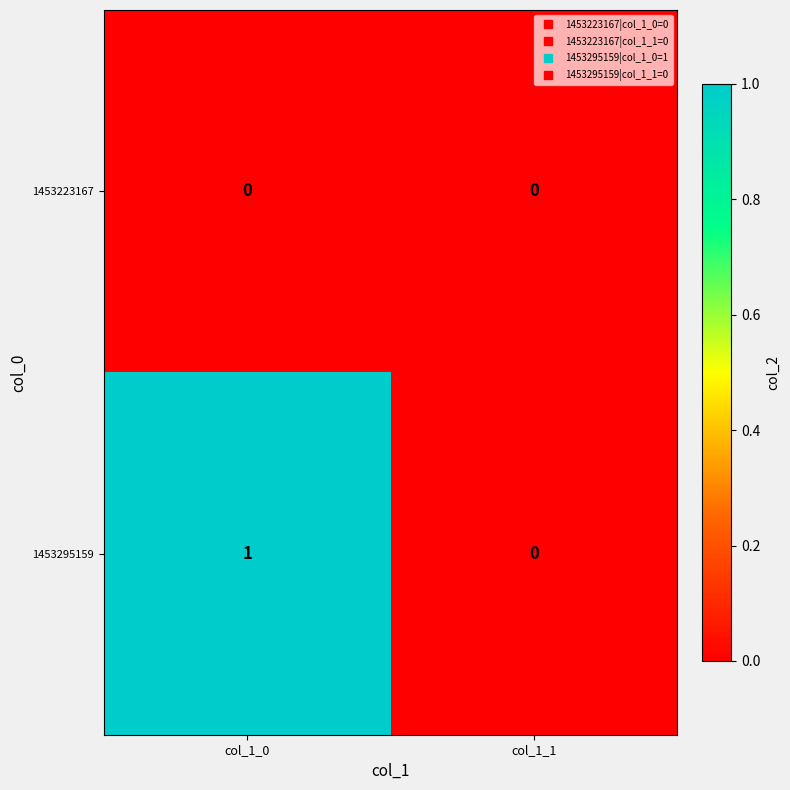

Rank the series by their maximum value, from highest to lowest.

1453295159, 1453223167